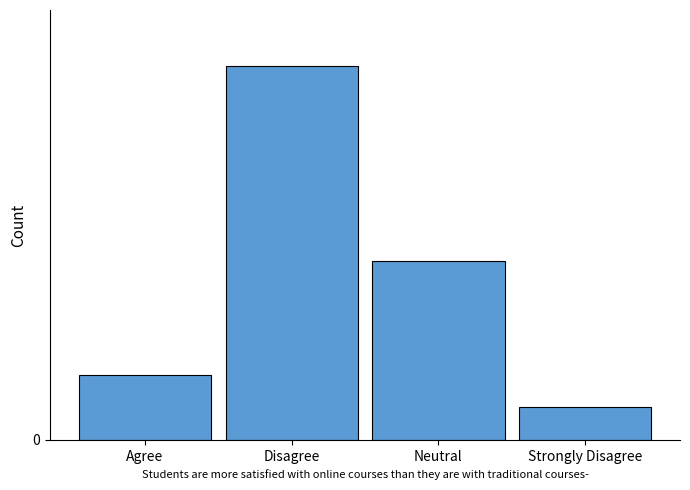

Which category has the highest value across all series?

Disagree